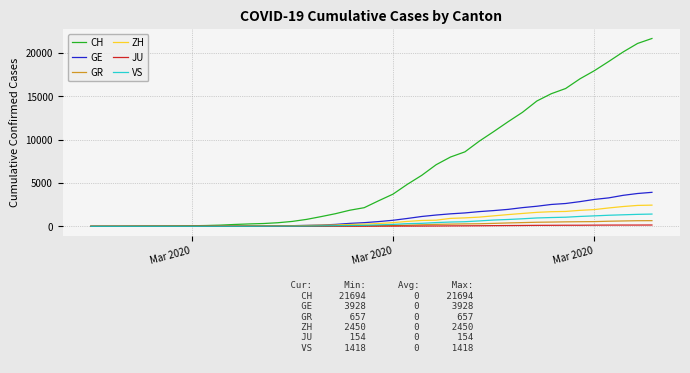

Which series has the largest total across all categories?

CH